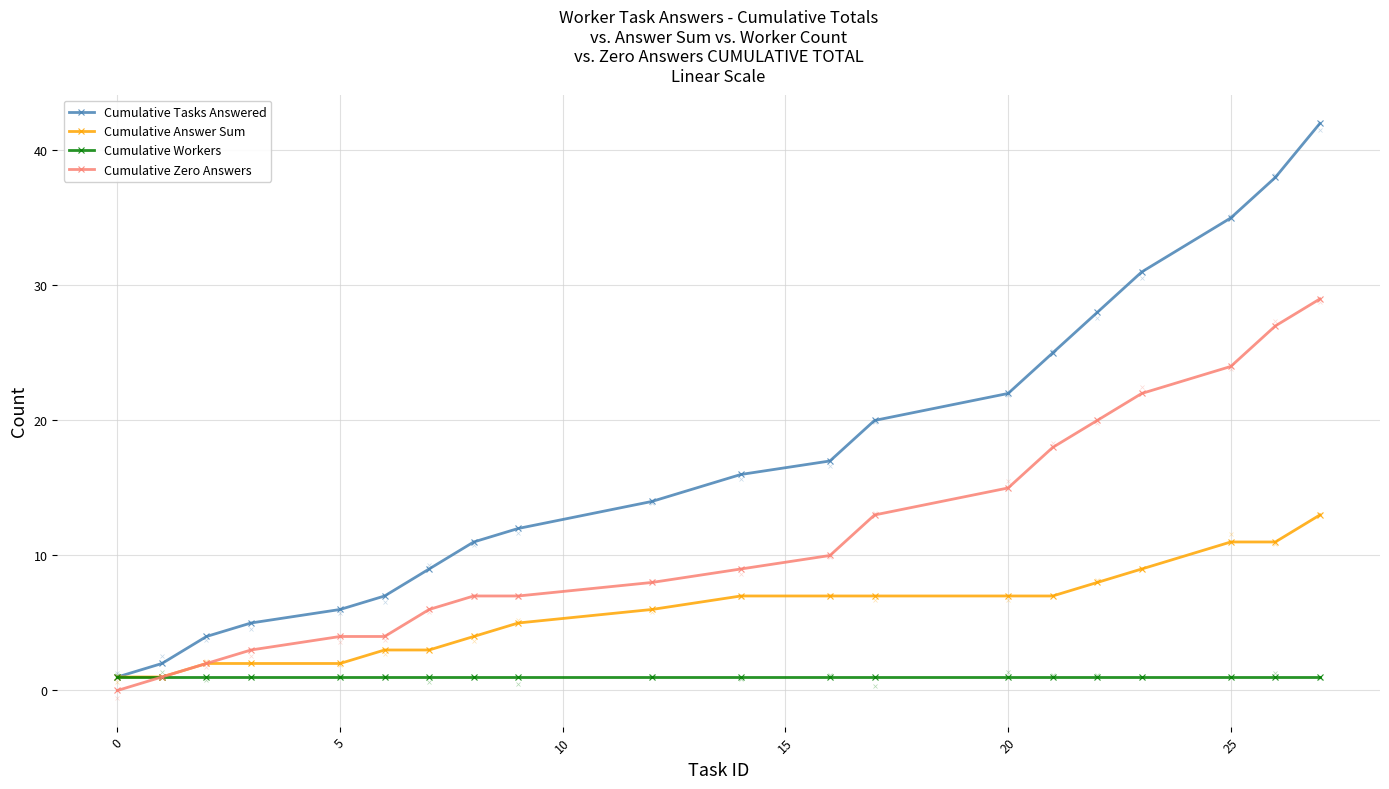

The Cumulative Answer Sum series shows 3 at 10. True or false?

False